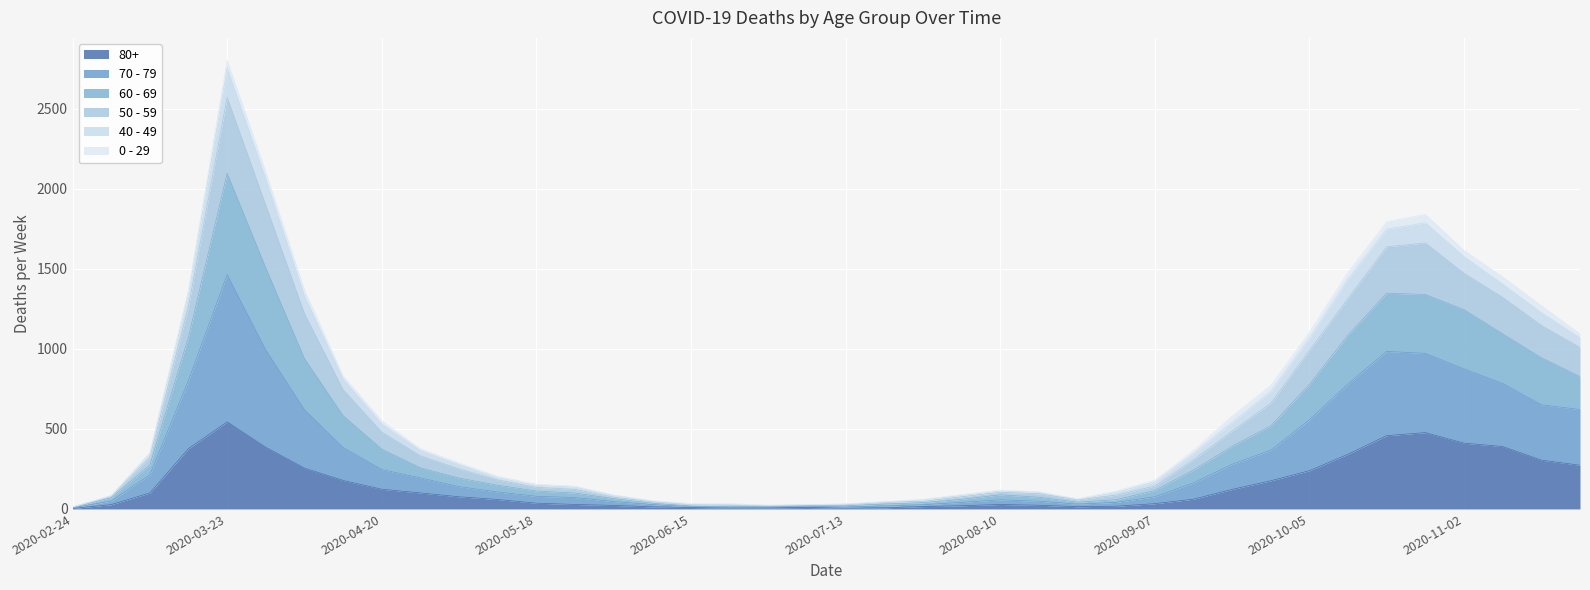

Rank the categories by 50 - 59 value from highest to lowest.

2020-03-23, 2020-03-30, 2020-10-26, 2020-10-19, 2020-11-02, 2020-10-12, 2020-11-09, 2020-03-16, 2020-04-06, 2020-11-16, 2020-10-05, 2020-11-23, 2020-04-13, 2020-09-28, 2020-09-21, 2020-04-20, 2020-04-27, 2020-09-14, 2020-03-09, 2020-05-04, 2020-05-11, 2020-09-07, 2020-05-18, 2020-05-25, 2020-08-10, 2020-08-31, 2020-08-17, 2020-08-03, 2020-06-01, 2020-03-02, 2020-08-24, 2020-07-27, 2020-06-08, 2020-07-20, 2020-06-15, 2020-06-22, 2020-07-13, 2020-07-06, 2020-06-29, 2020-02-24